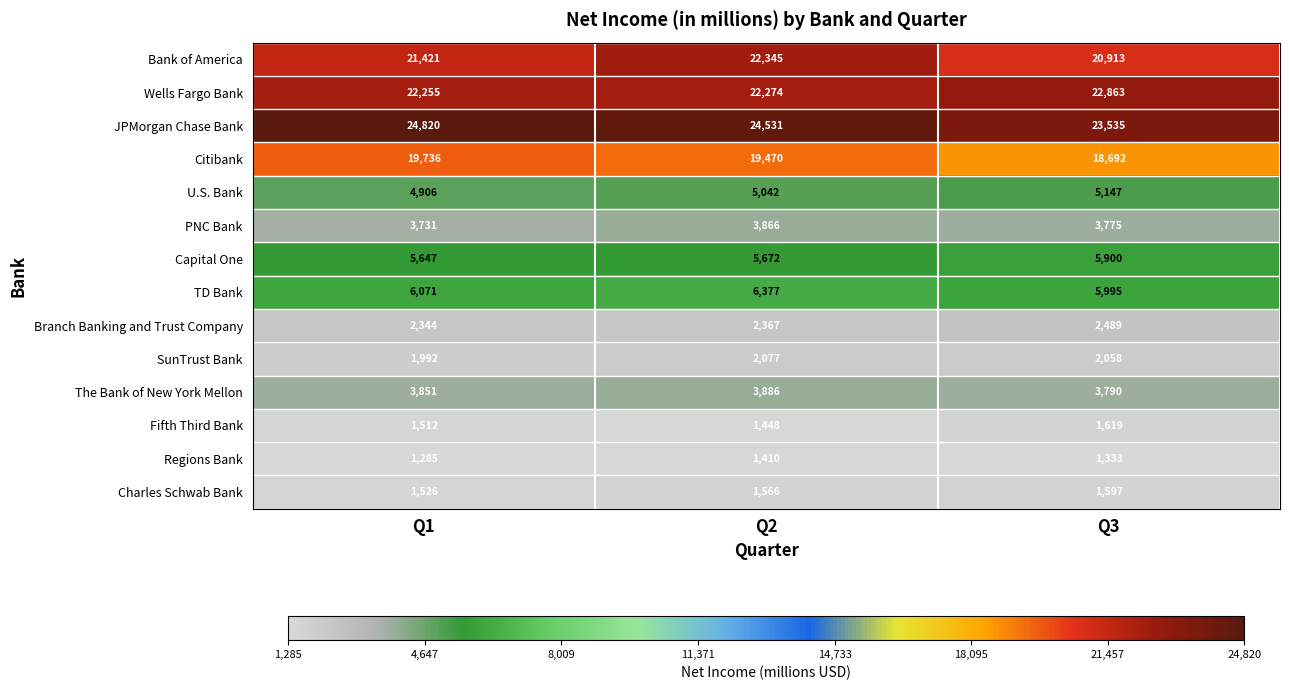

The value of Capital One at Q1 is 1293. True or false?

False